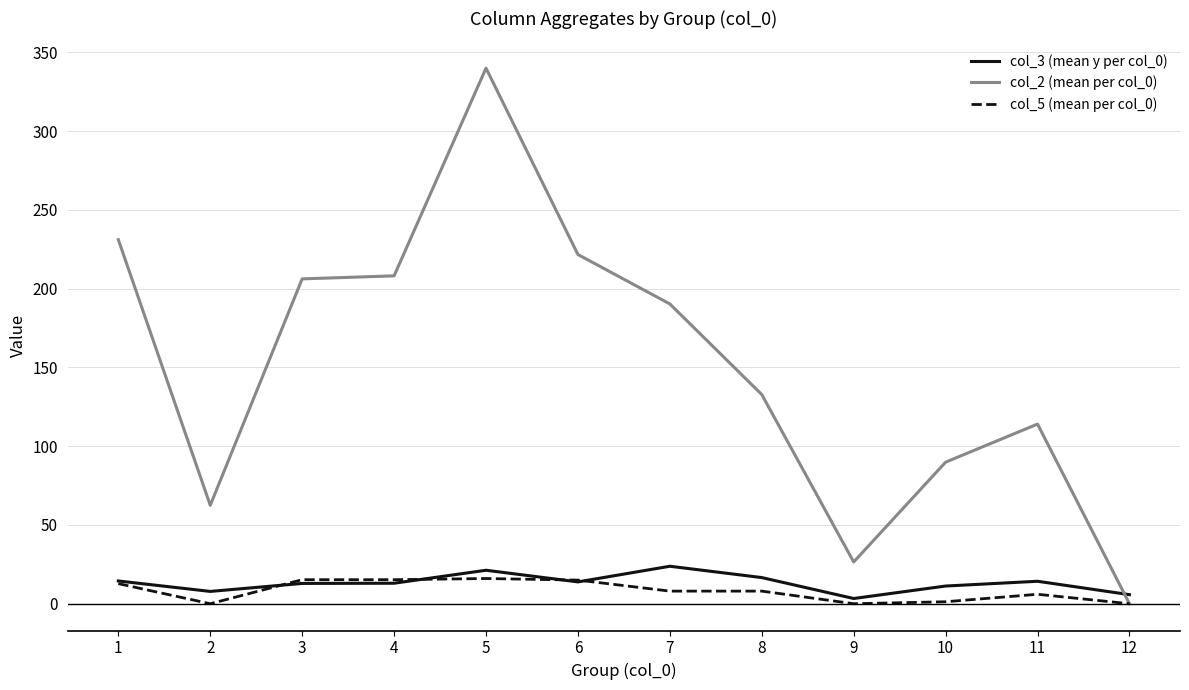

What are all the series names shown in the legend?

col_3 (mean y per col_0), col_2 (mean per col_0), col_5 (mean per col_0)